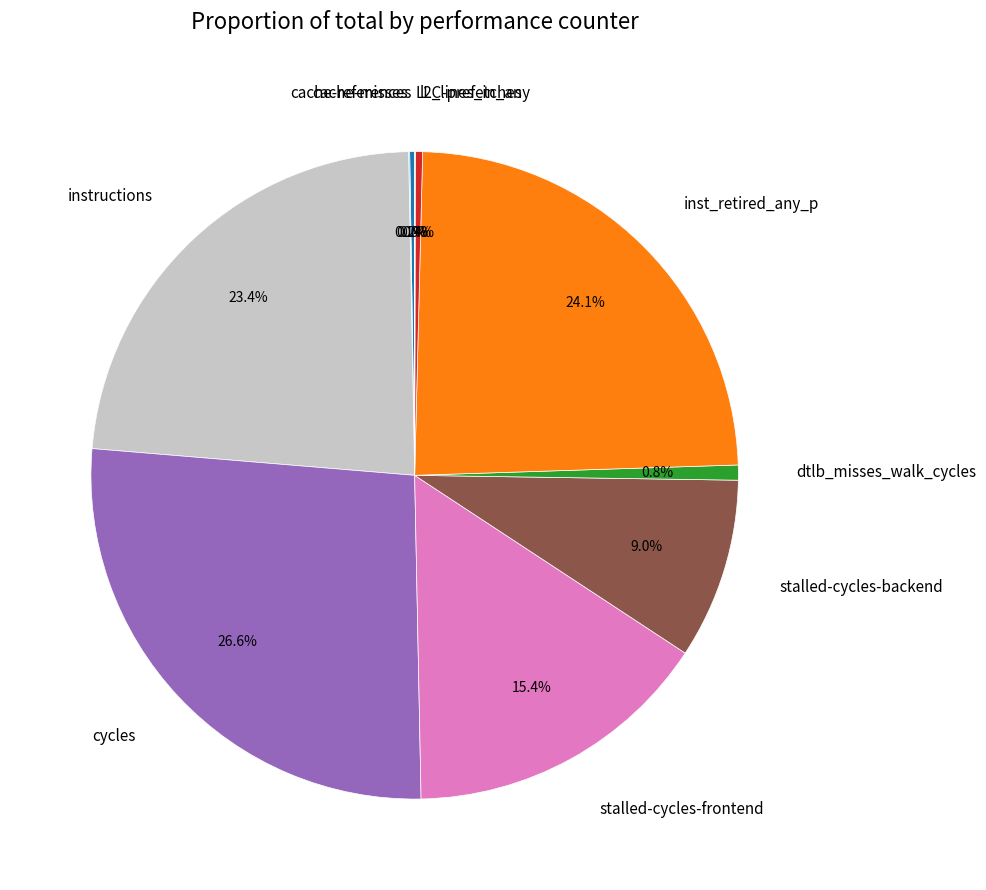

Is there any slice that represents more than half of the pie?

No